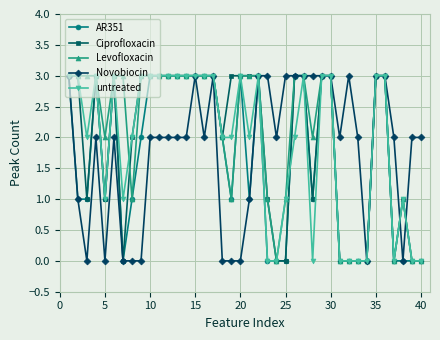

True or false: Novobiocin has more than 1 interior local peaks.

True